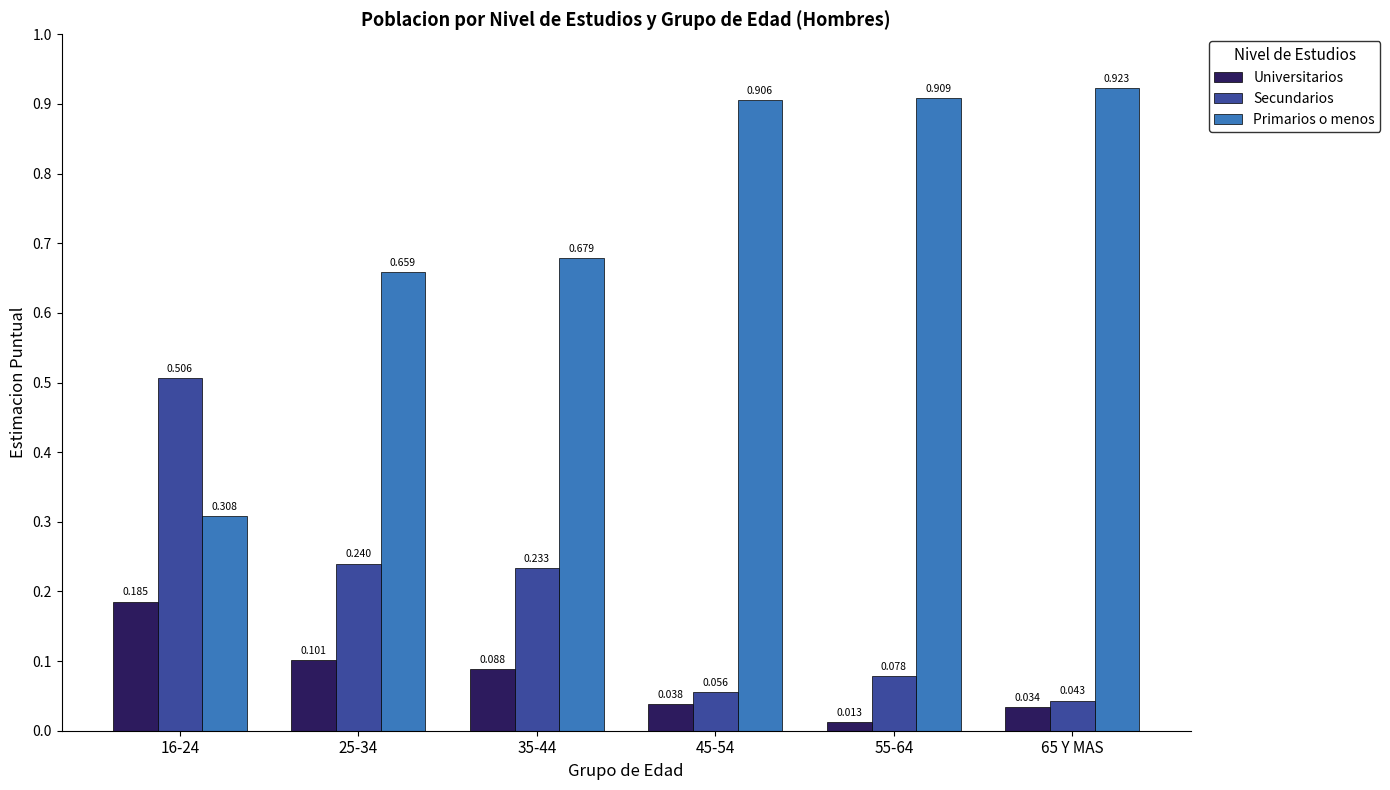

Which series has the largest total across all categories?

Primarios o menos